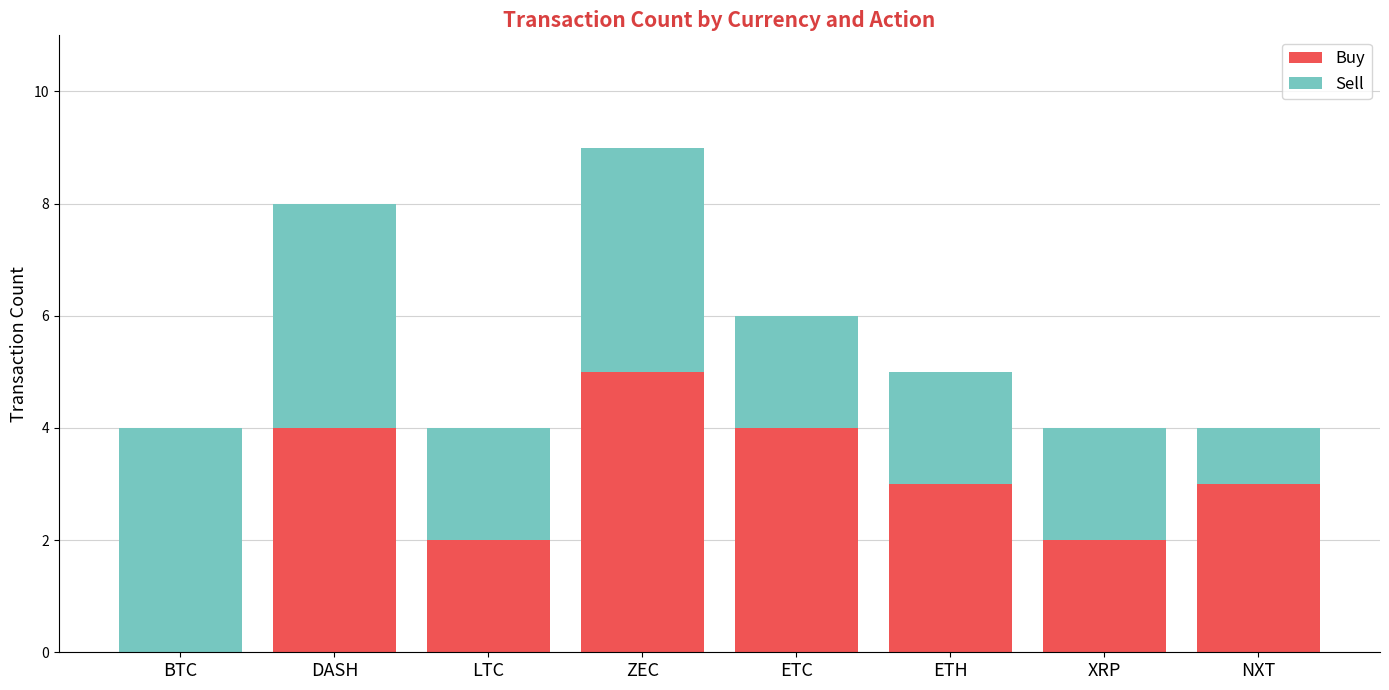

What is the approximate value of Buy at NXT?

3